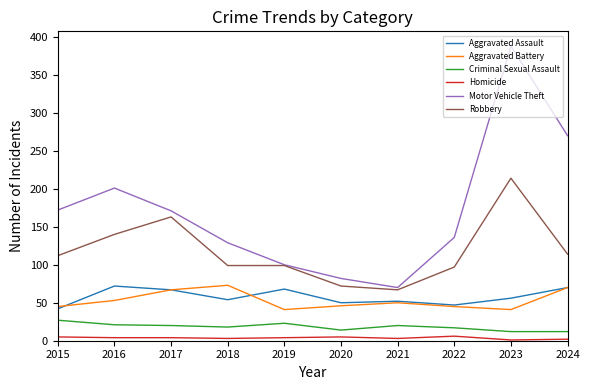

At which category does the chart reach its peak across all series?

2023